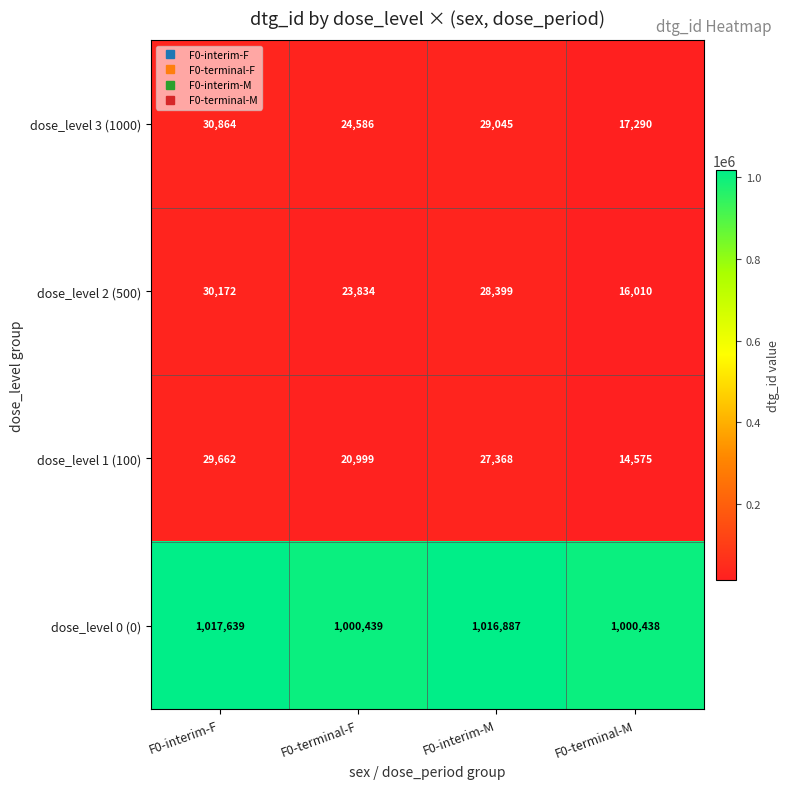

List the labels in order of dose_level 3 (1000) value, smallest first.

F0-terminal-M, F0-terminal-F, F0-interim-M, F0-interim-F